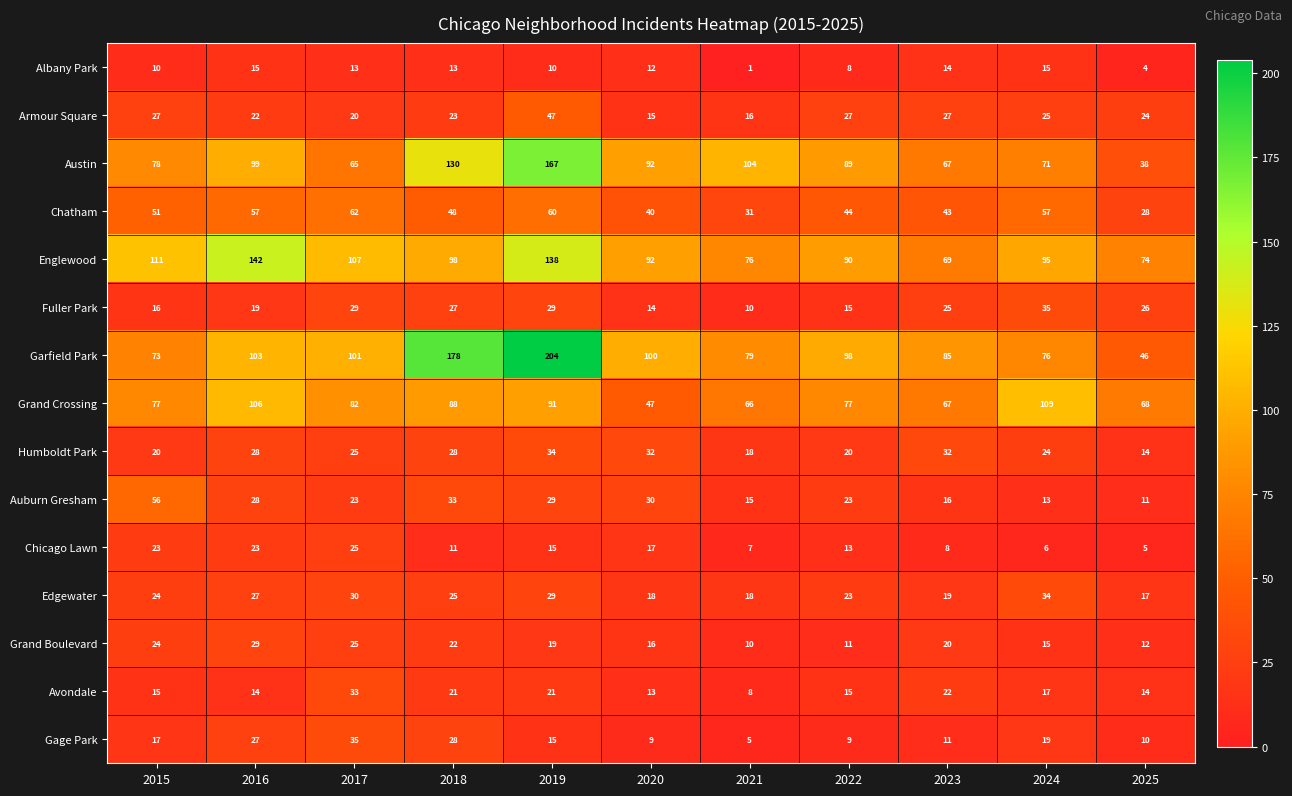

Which series has the largest total across all categories?

Garfield Park